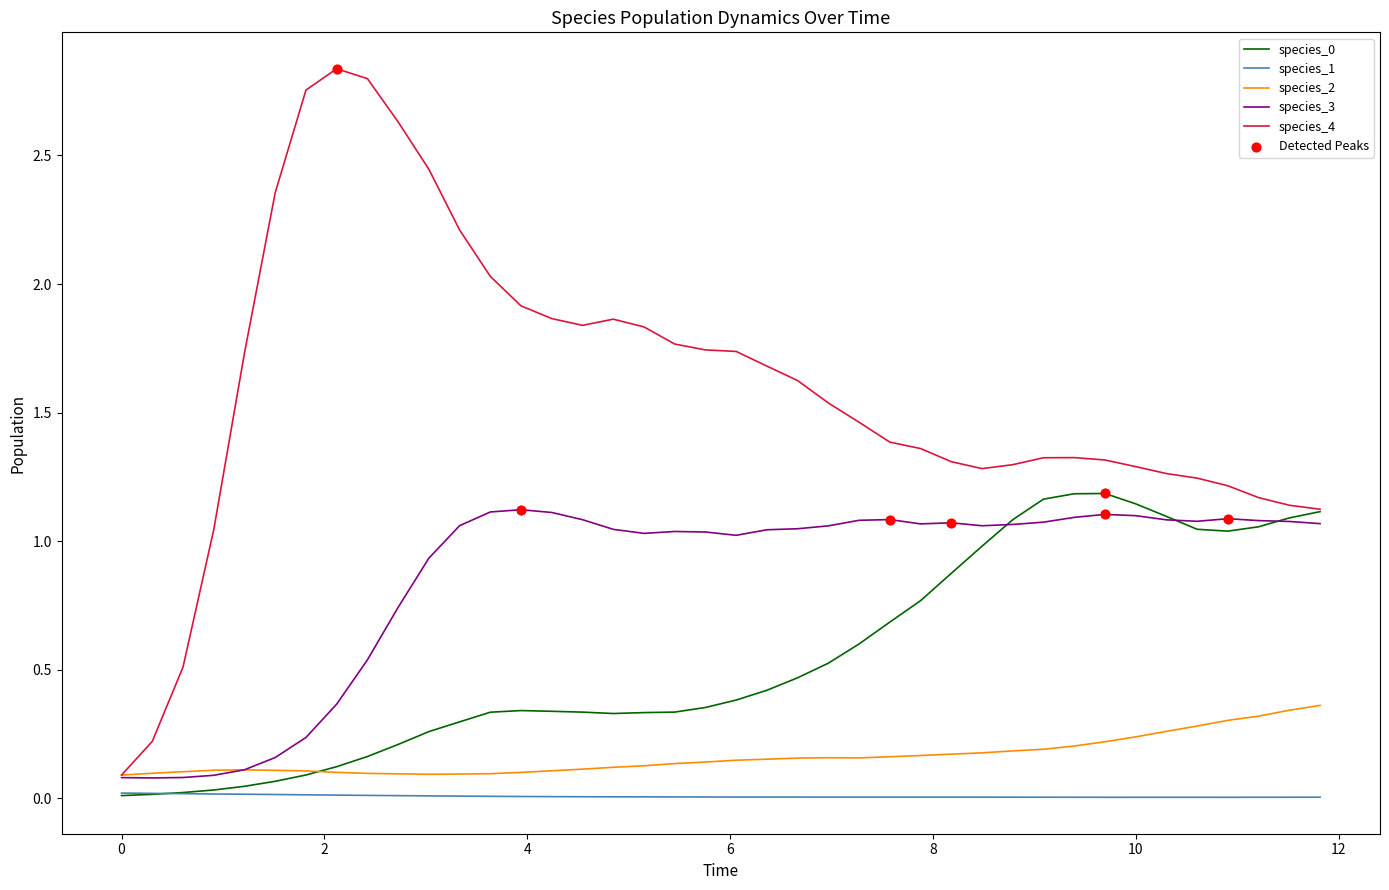

Which series has the largest range (max minus min)?

species_4